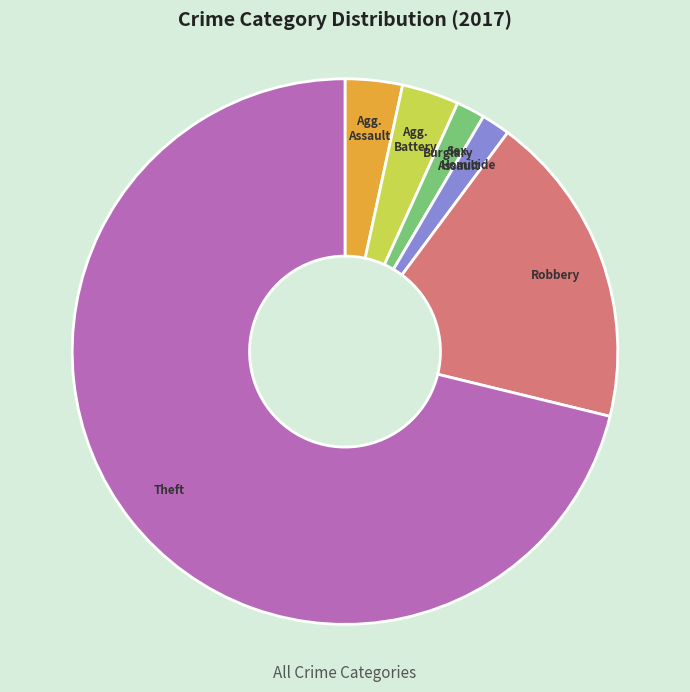

Is there any slice that represents more than half of the pie?

Yes